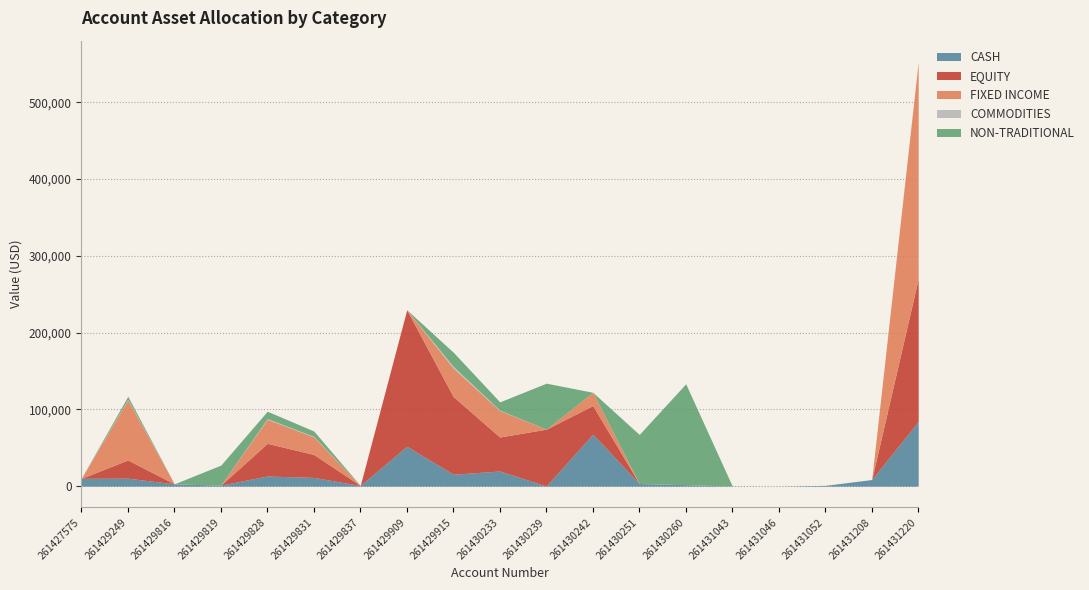

Which category has the lowest value in the NON-TRADITIONAL series?

261427575